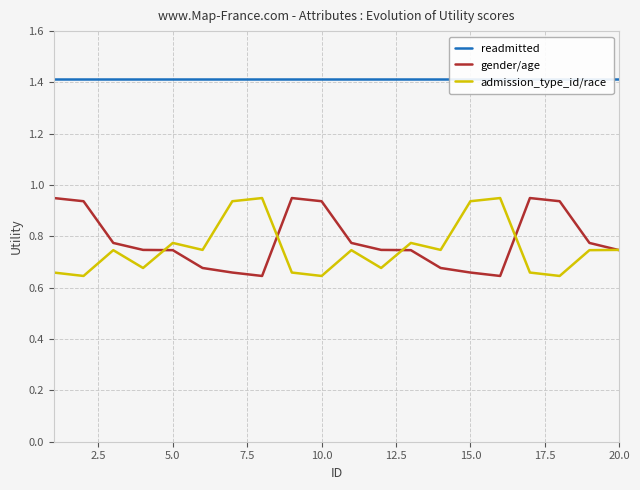

True or false: readmitted and gender/age intersect in this chart.

False